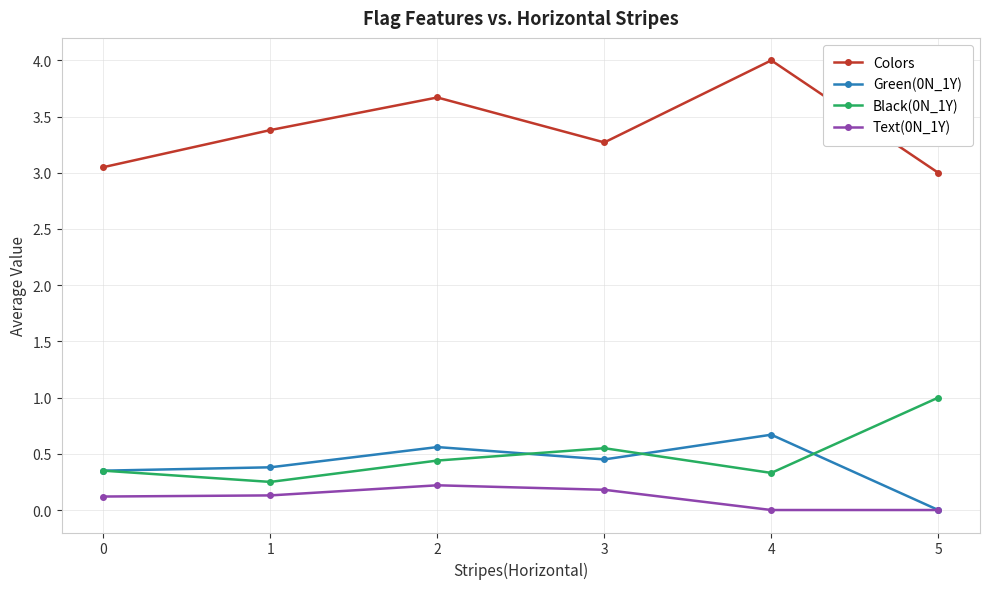

Which series ends up on top after the final intersection of Green(0N_1Y) and Black(0N_1Y)?

Black(0N_1Y)